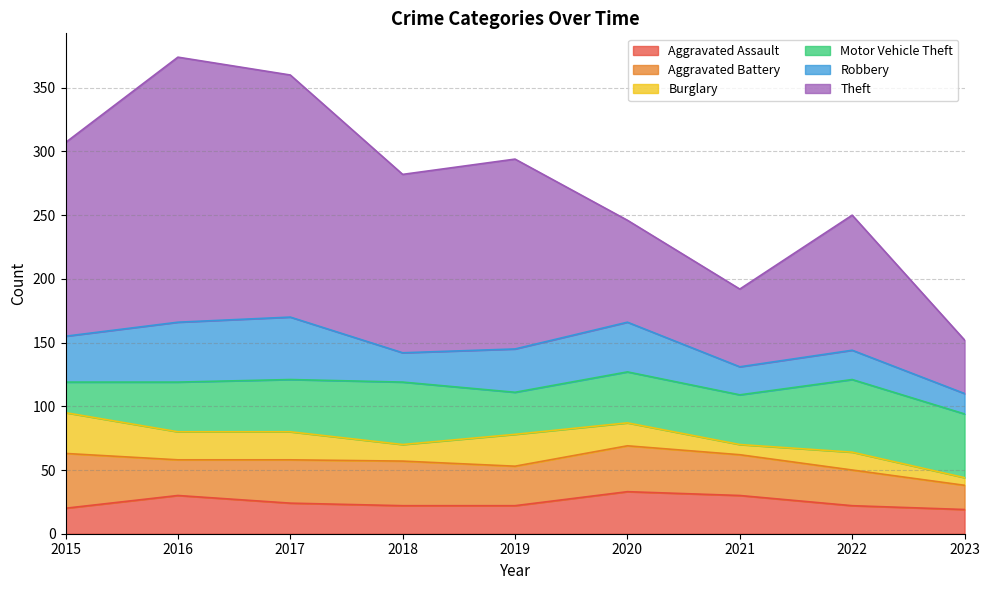

What is the approximate value of Robbery at 2023?

16